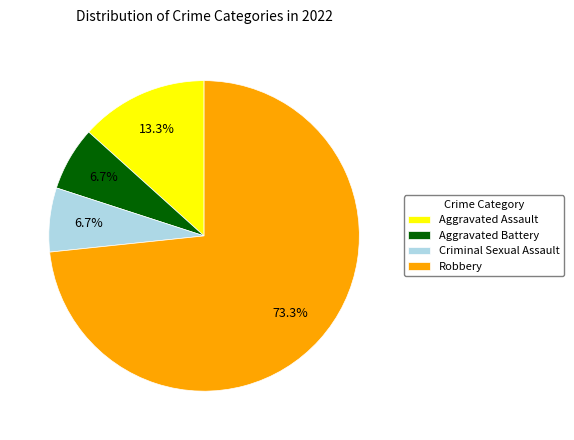

Which slice is the largest?

Robbery